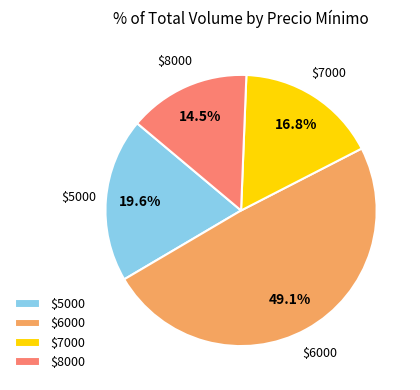

Which slice is the smallest?

$8000